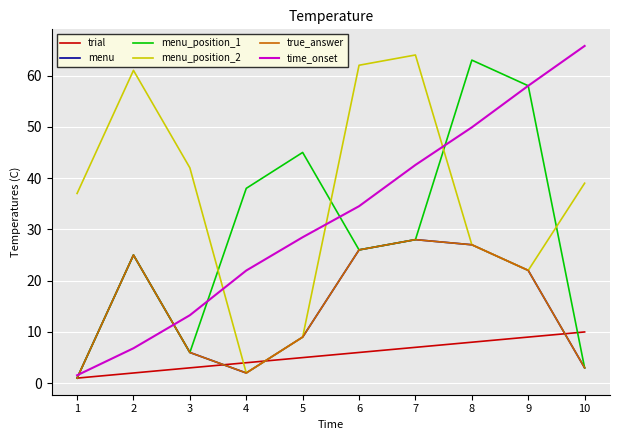

At how many categories does at least one series exceed 46?

6